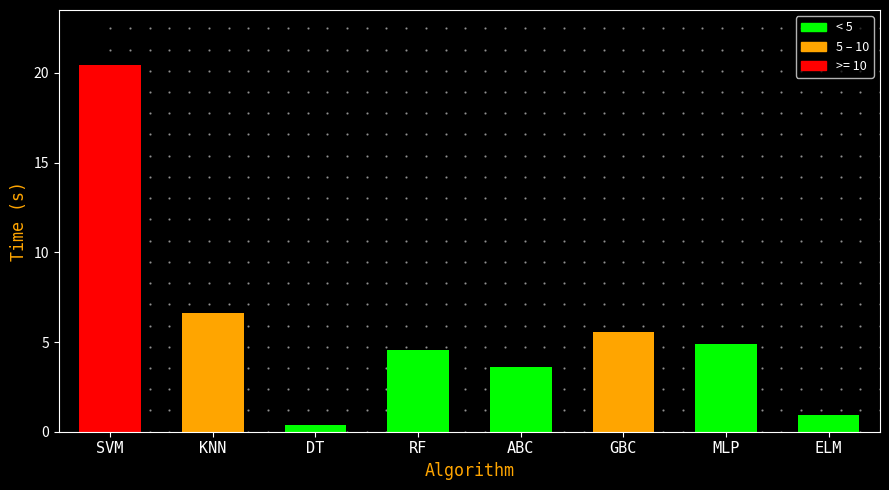

What is the average value?

5.9